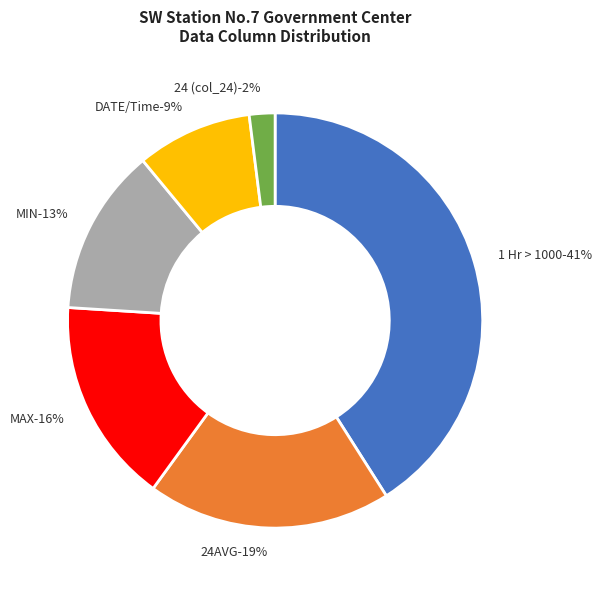

Is 24 (col_24) the majority of the pie?

No